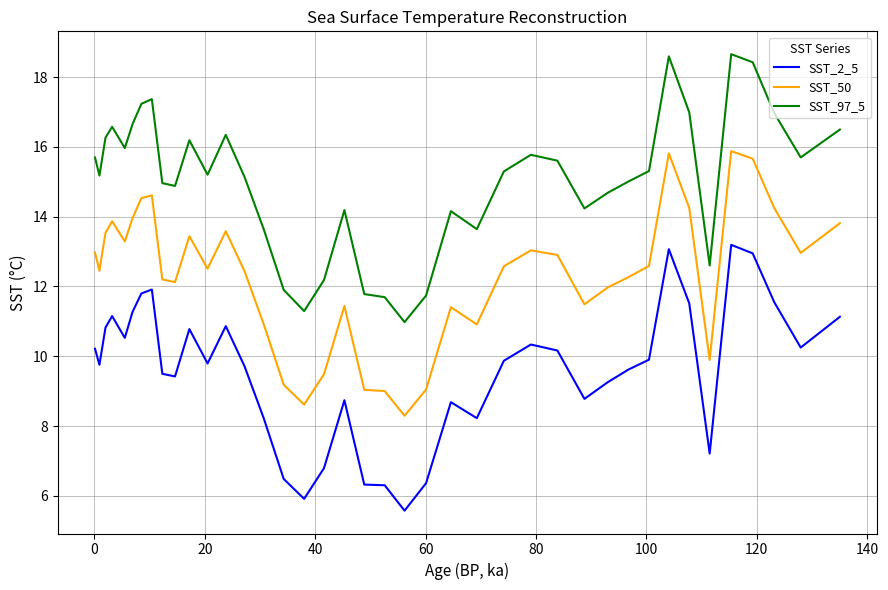

Which series has the largest range (max minus min)?

SST_97_5